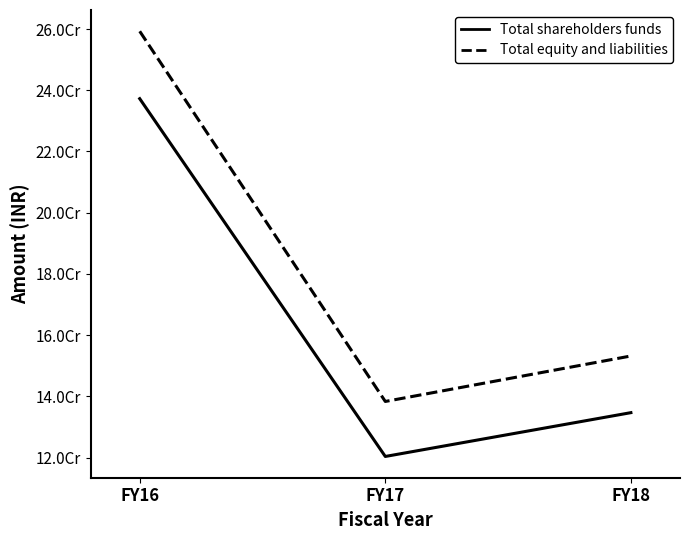

What is the total value across all series at FY16?

496528770